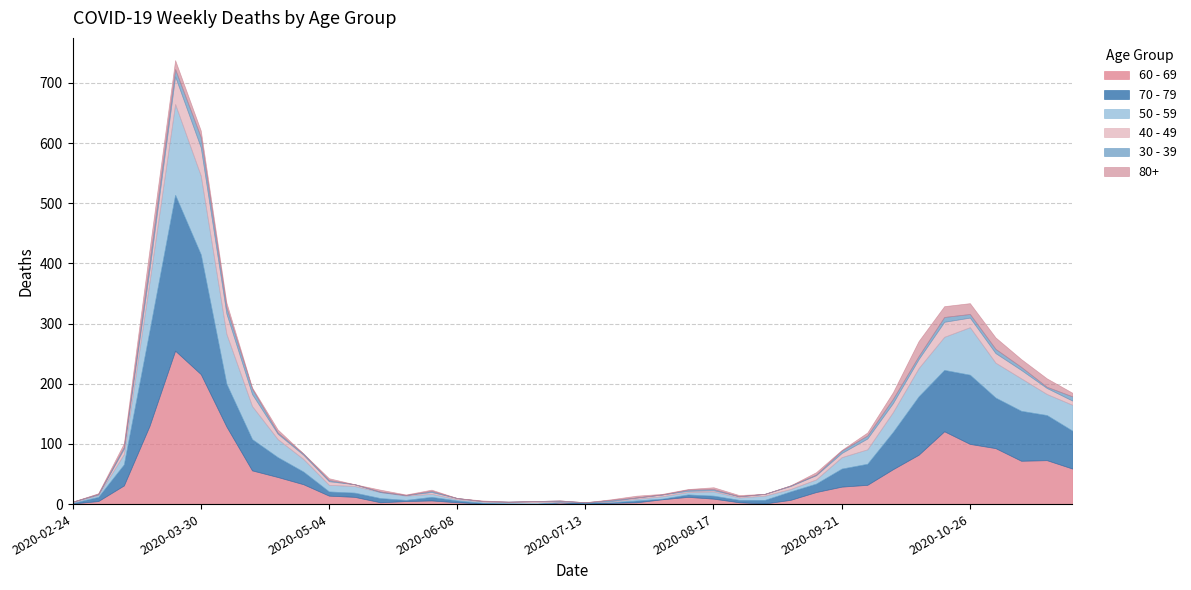

What is the difference between the maximum and second lowest values in the 60 - 69 series?

255